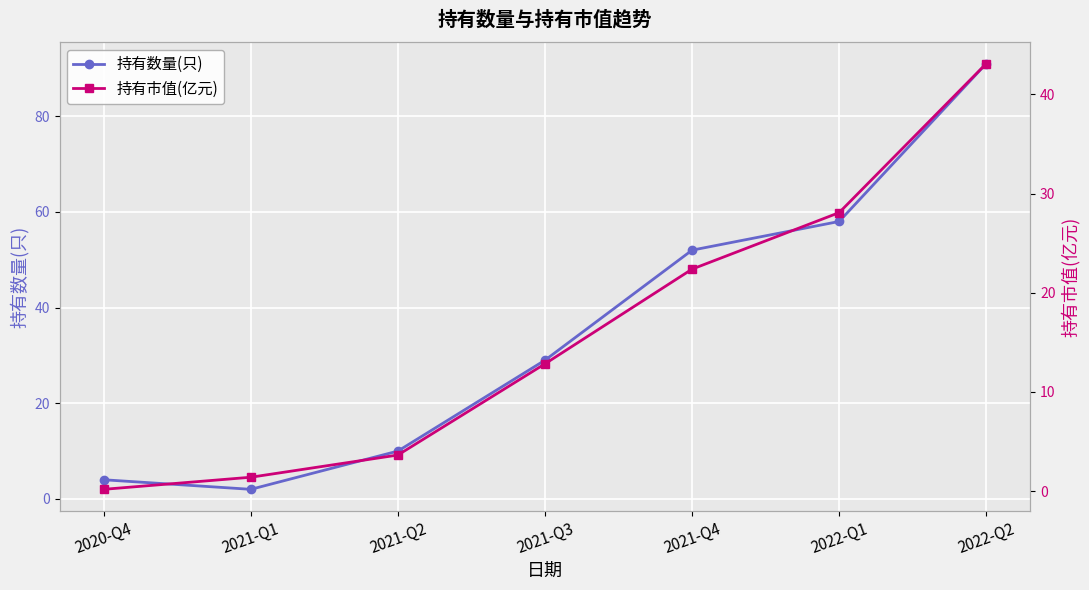

True or false: 持有市值(亿元) and 持有数量(只) intersect in this chart.

False